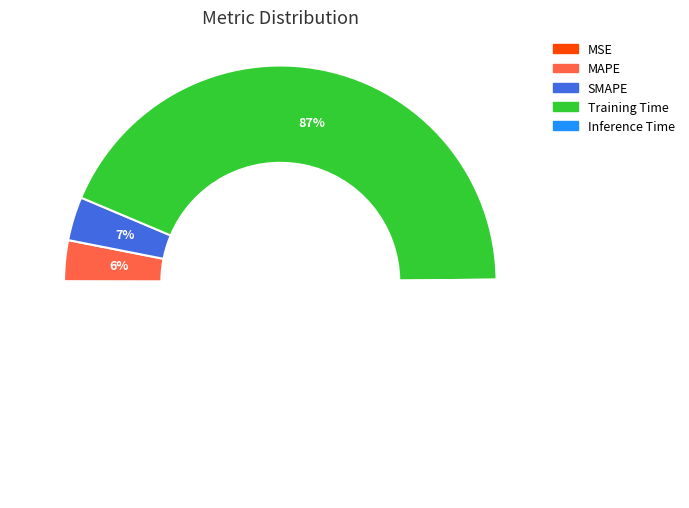

Do Training Time and MSE together represent more than half of the pie?

Yes